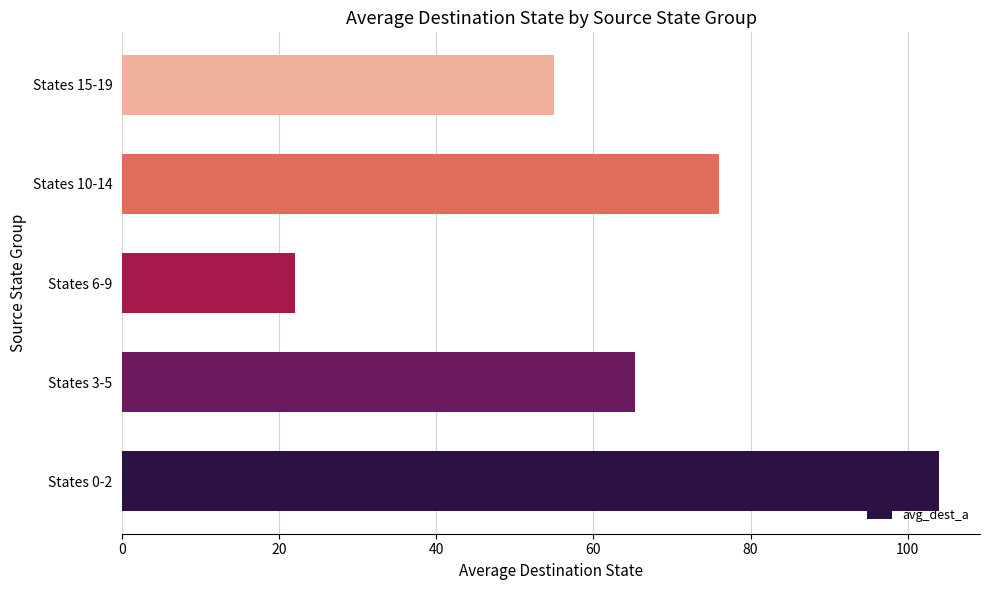

Rank the categories by value from highest to lowest.

States 0-2, States 10-14, States 3-5, States 15-19, States 6-9